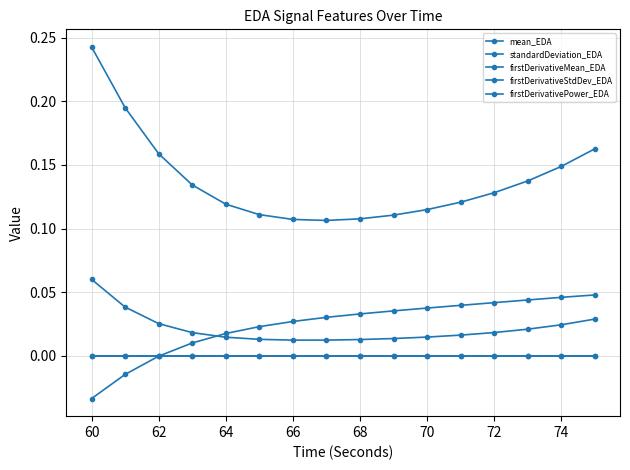

How many distinct data groups are displayed?

5